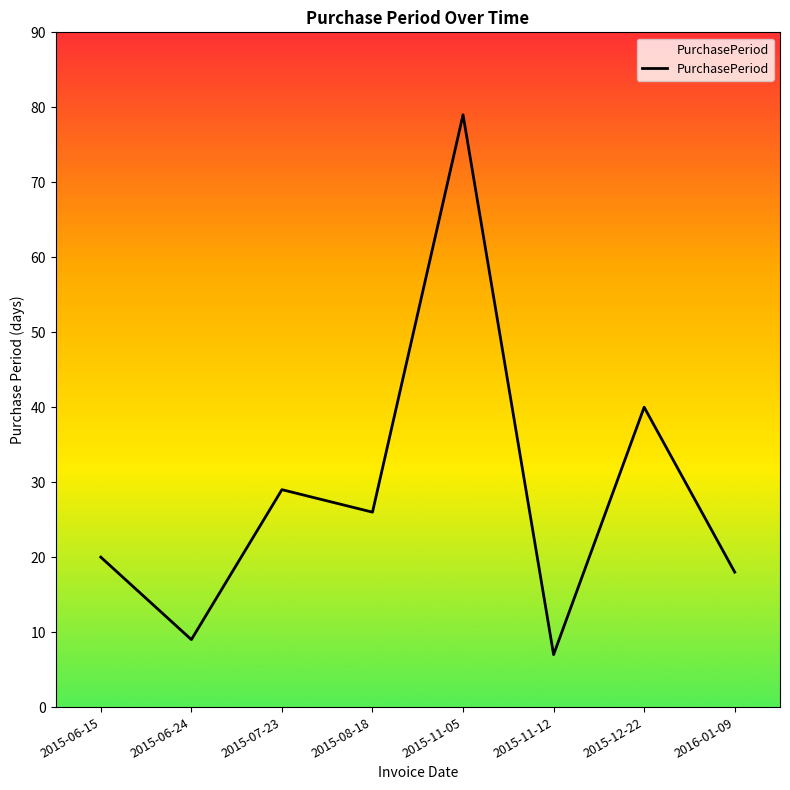

What position from the left is 2015-11-12?

6